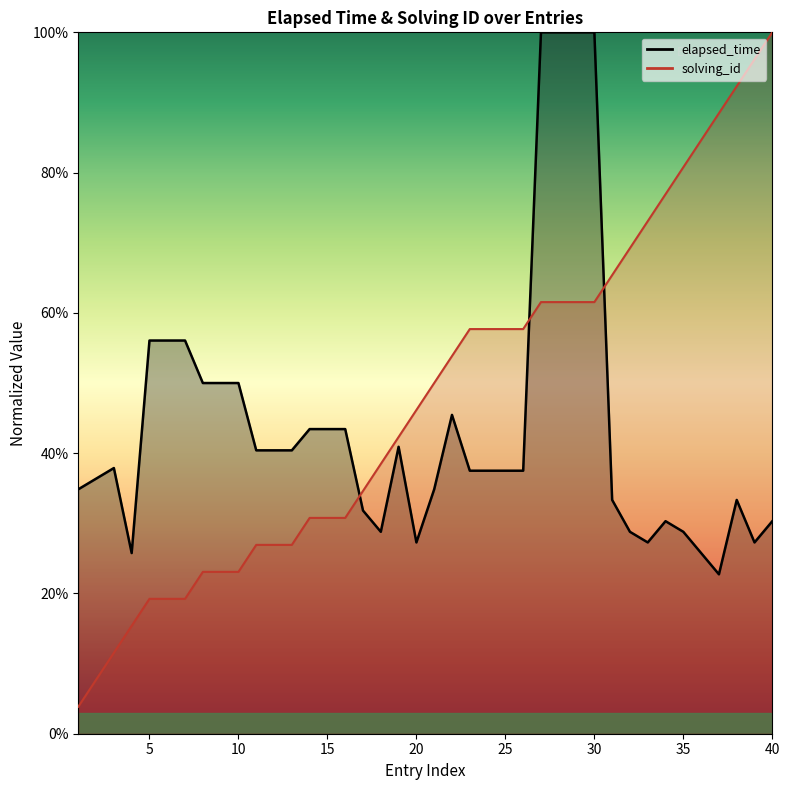

At which category is the sum across all series the highest?

27